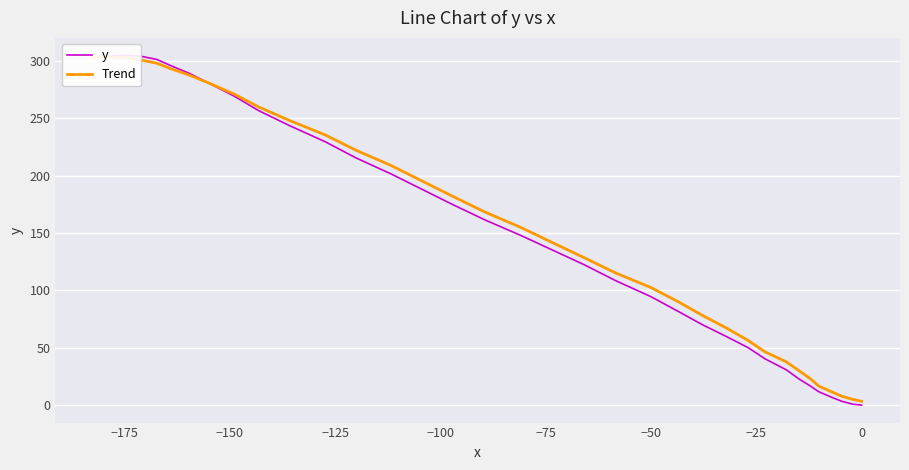

What are all the series names shown in the legend?

y, Trend